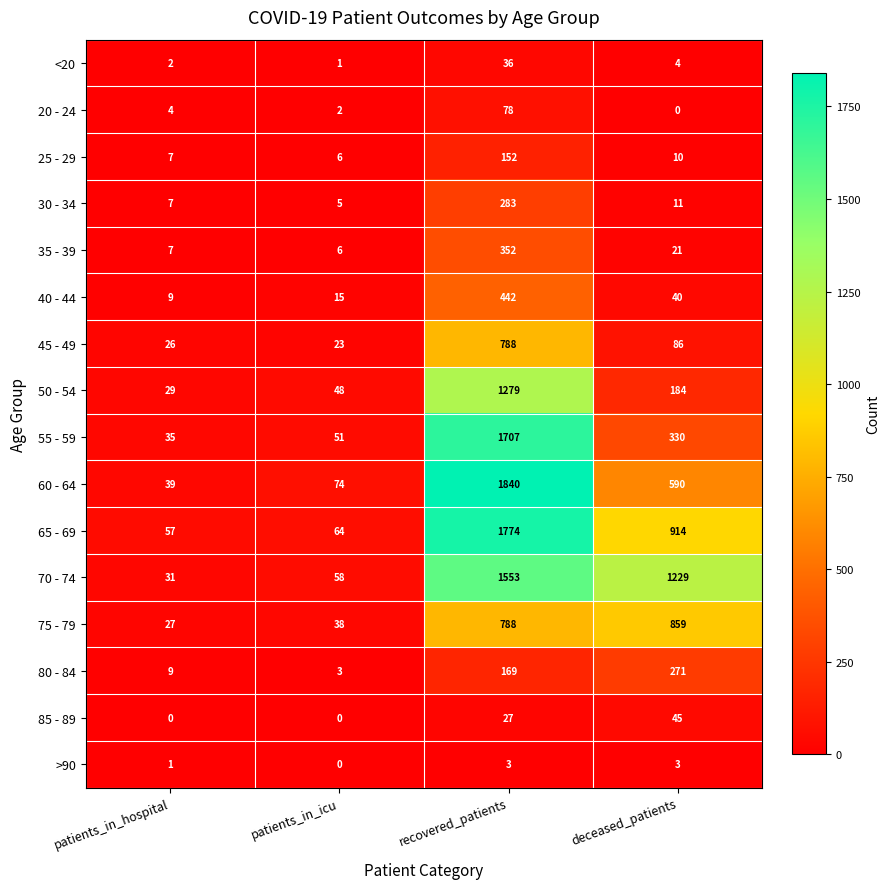

True or false: 40 - 44 has a value of 15 at patients_in_icu.

True